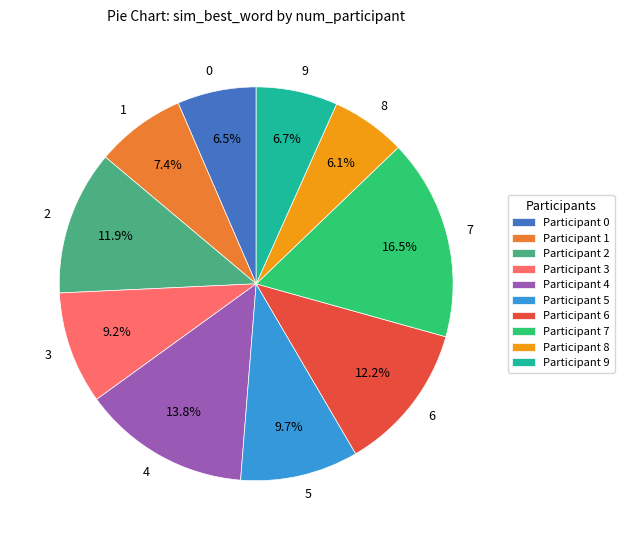

To the nearest percent, what is the difference between the largest and smallest slice percentages?

10%